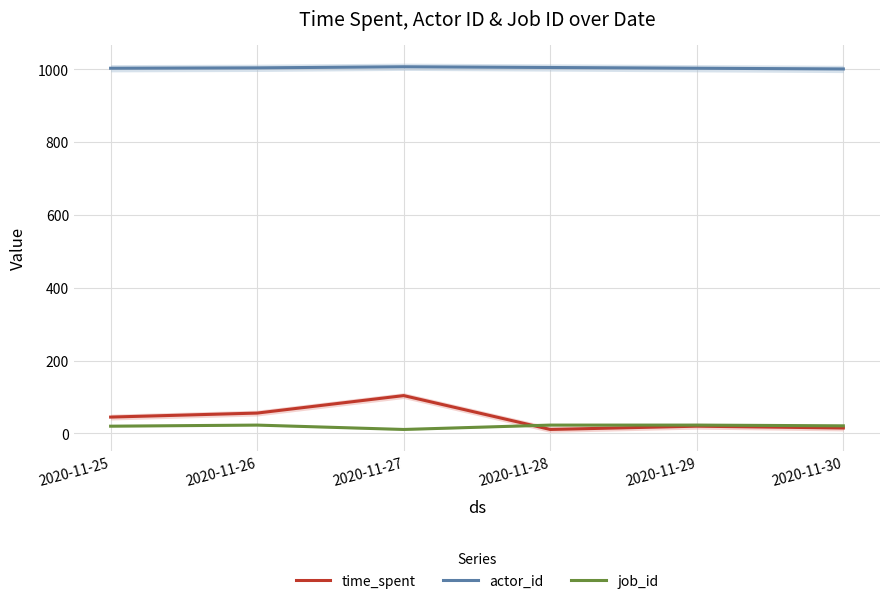

At which category does time_spent reach its first local valley?

2020-11-28